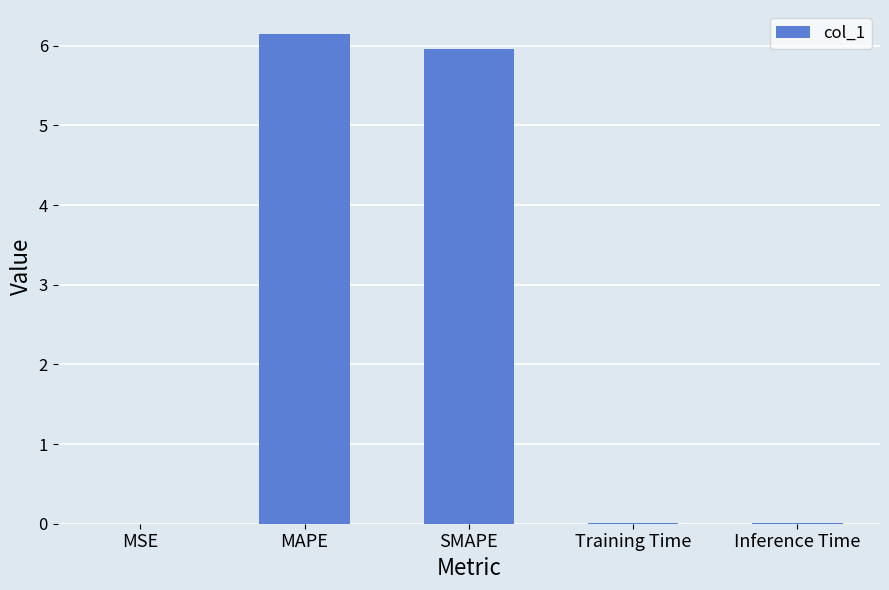

What is the sum of all values?

12.1